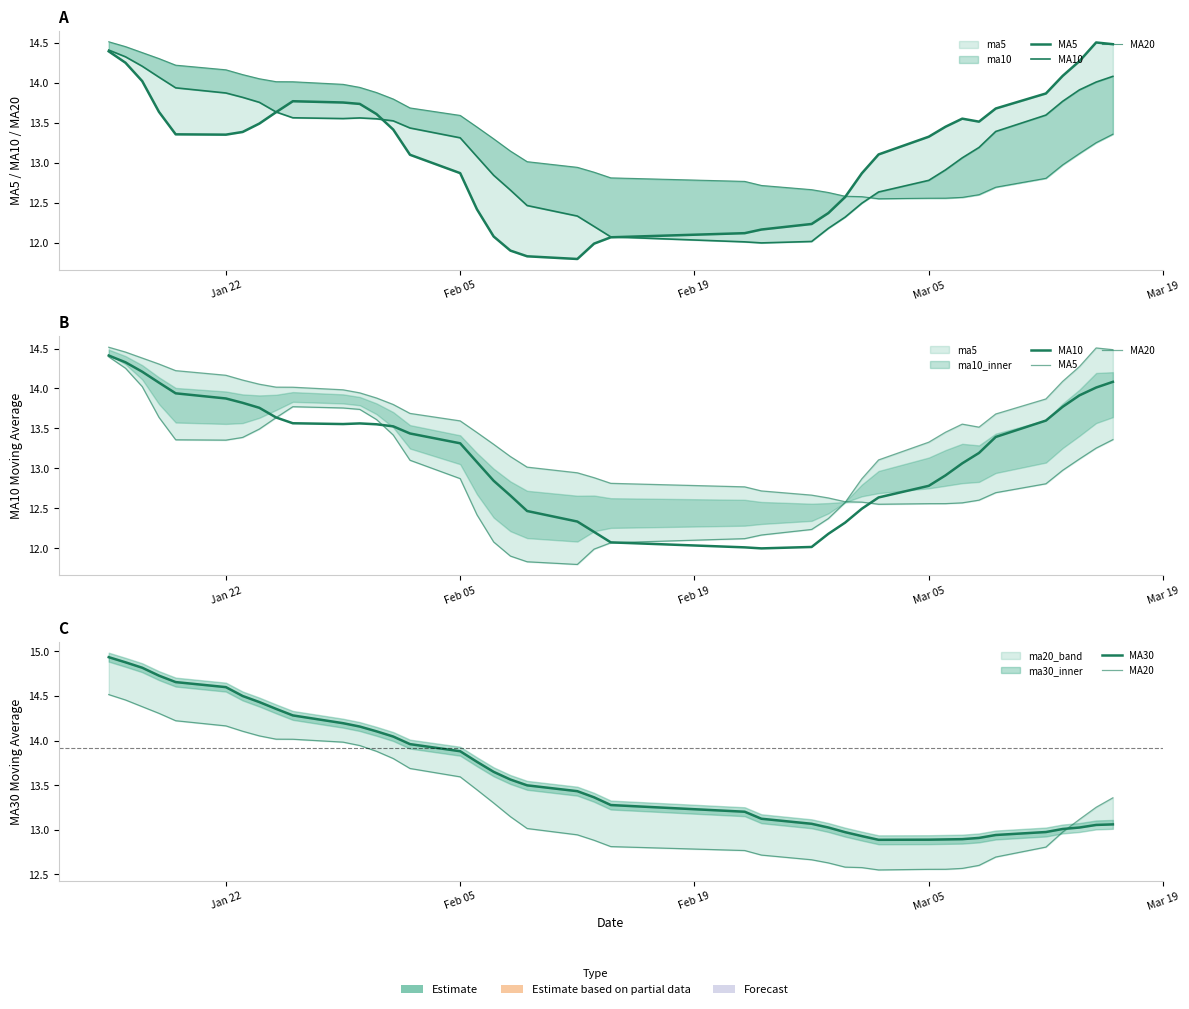

After their last crossing, which series has the higher values: MA20 or MA30?

MA20